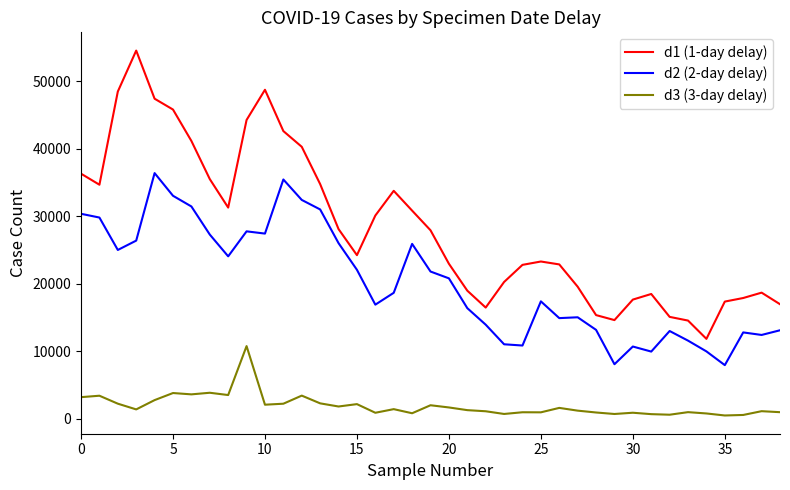

What are all the series names shown in the legend?

d1 (1-day delay), d2 (2-day delay), d3 (3-day delay)